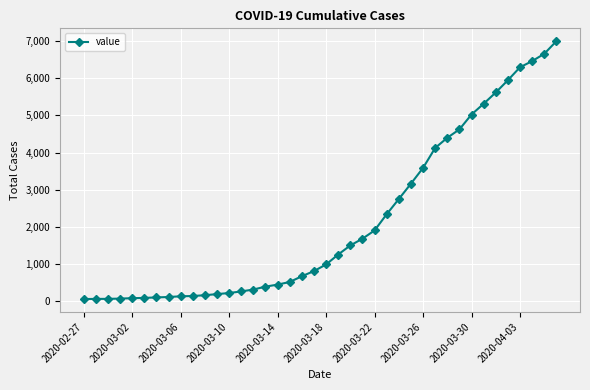

What is the maximum value shown in the chart?

6995